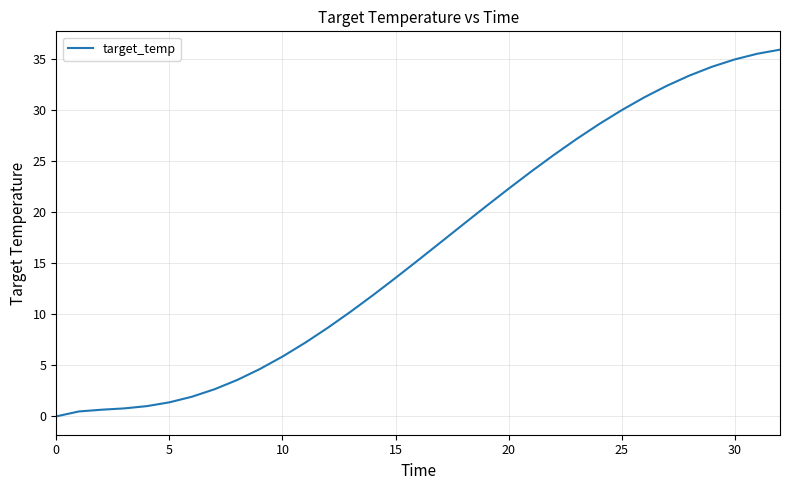

How many series are shown in this chart?

1